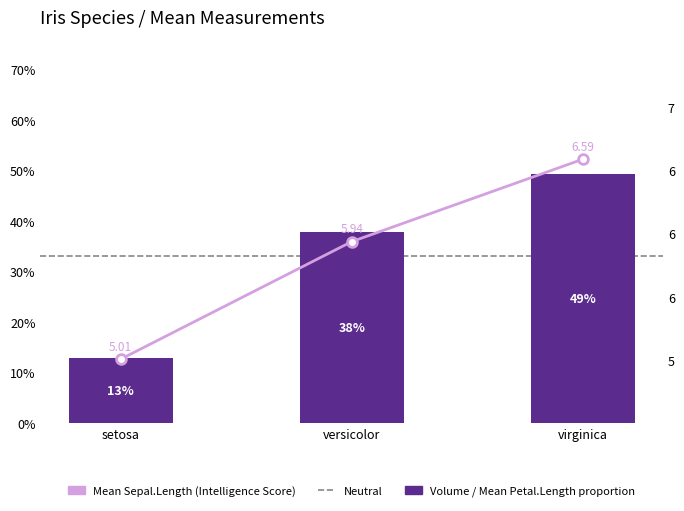

Which category has the highest value across all series?

virginica